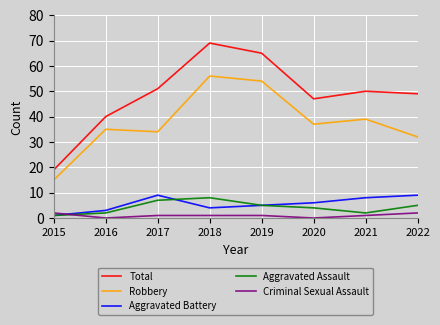

How many interior local peaks does the Total series have?

2